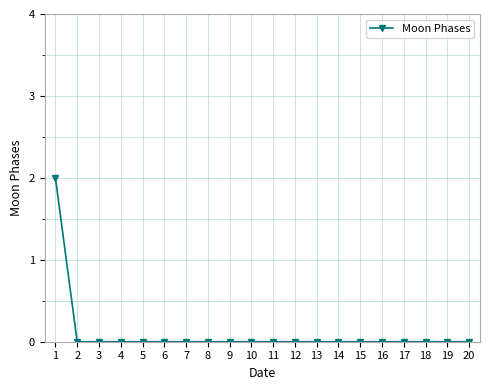

The chart shows a value of 1 at 12. True or false?

False